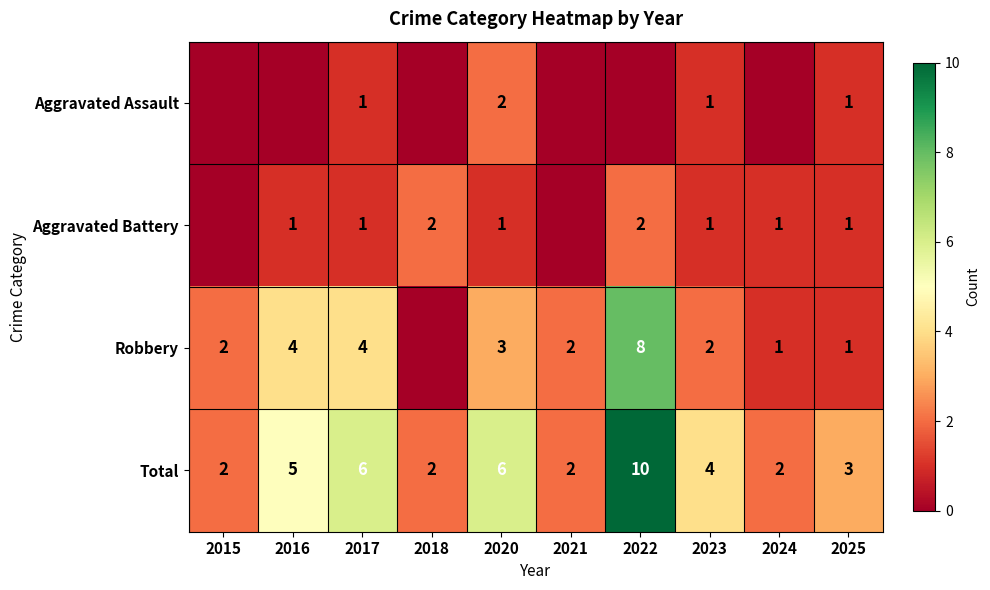

At how many categories does at least one series exceed 5?

3